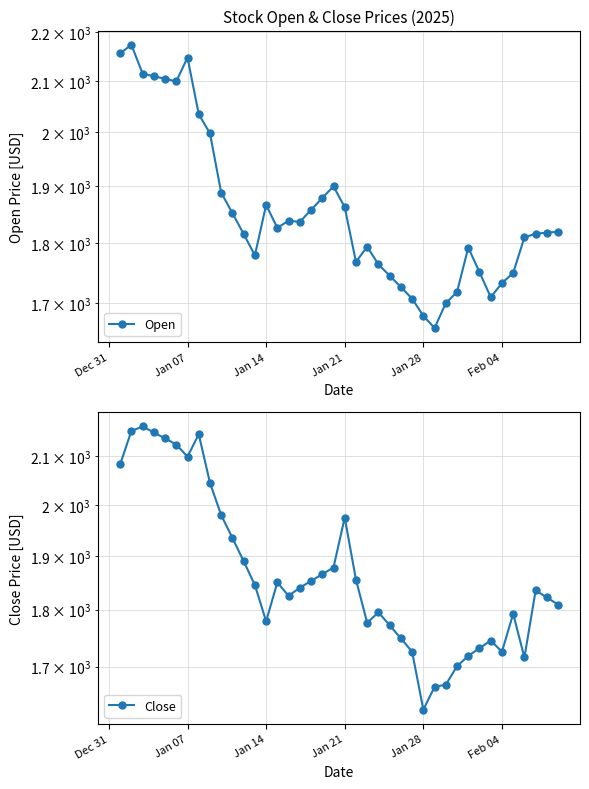

At which label does Open first exceed 1819?

Dec 31